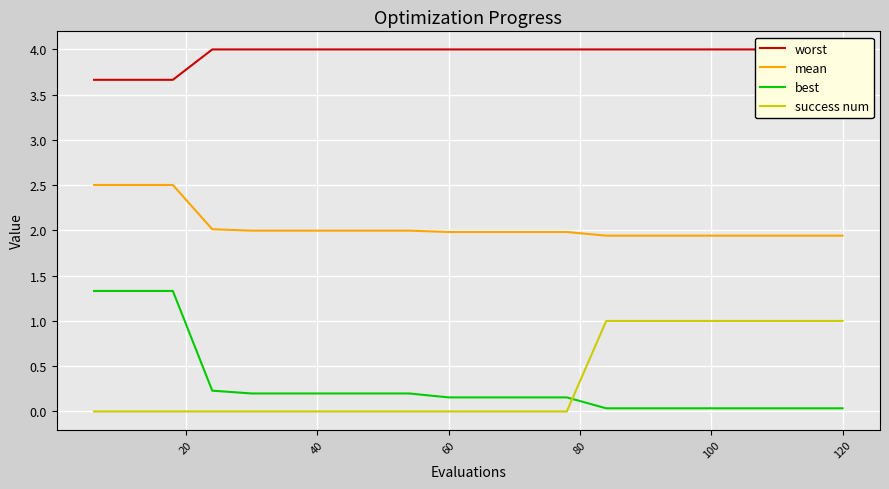

What is the highest value of the success num series?

1.0